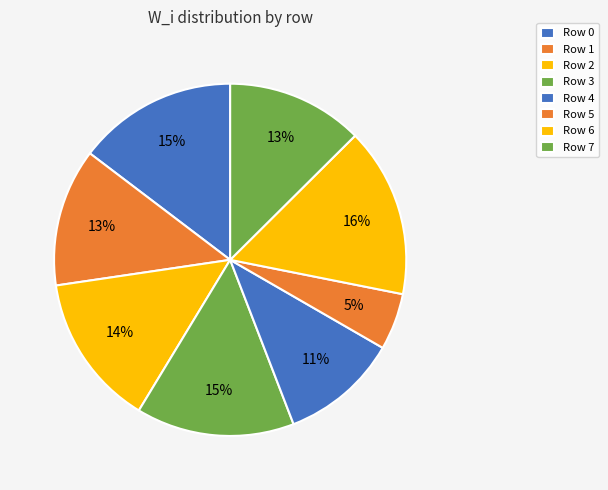

Is Row 6 the majority of the pie?

No